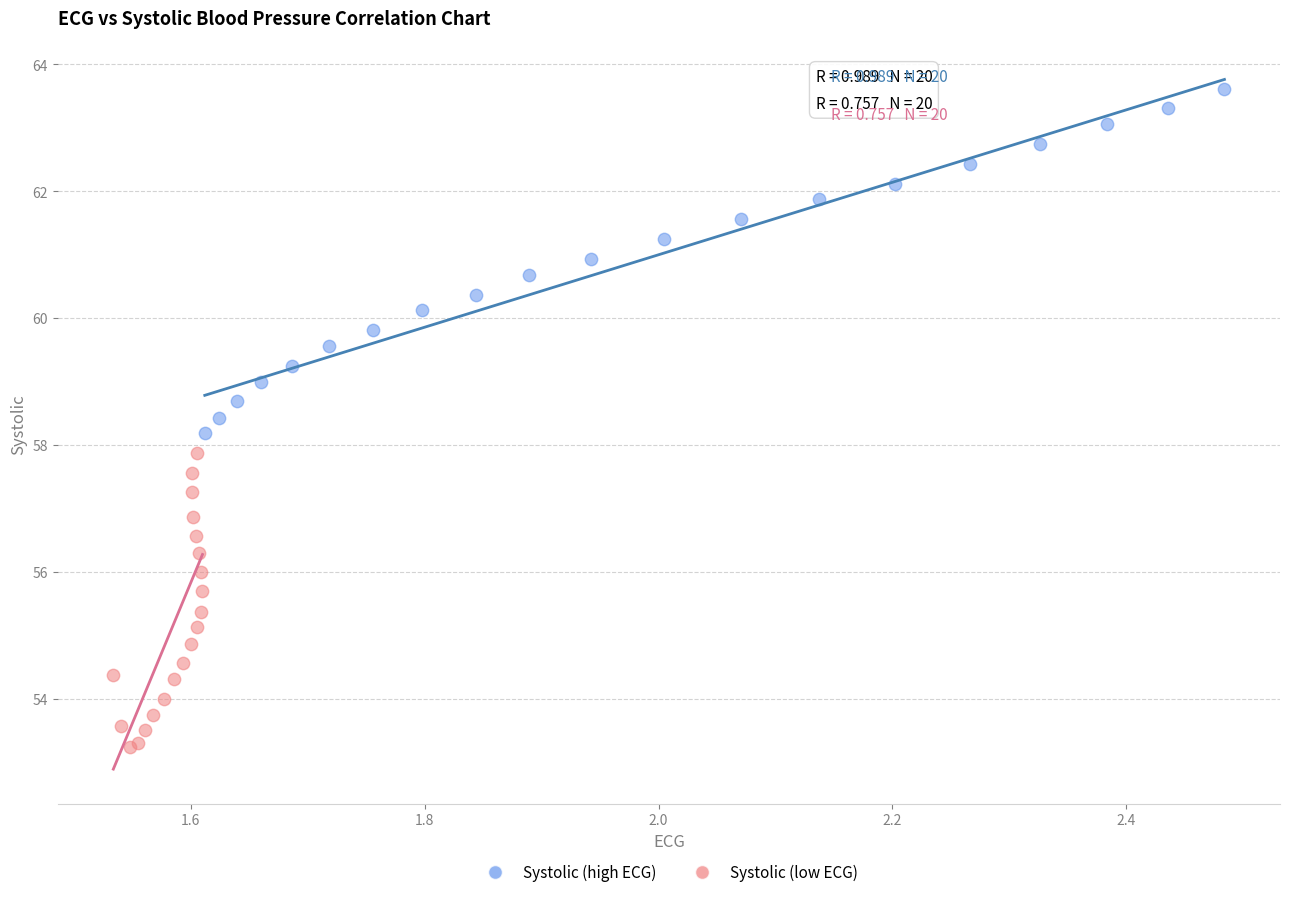

Which series has the largest Y range (max minus min)?

Systolic (high ECG)